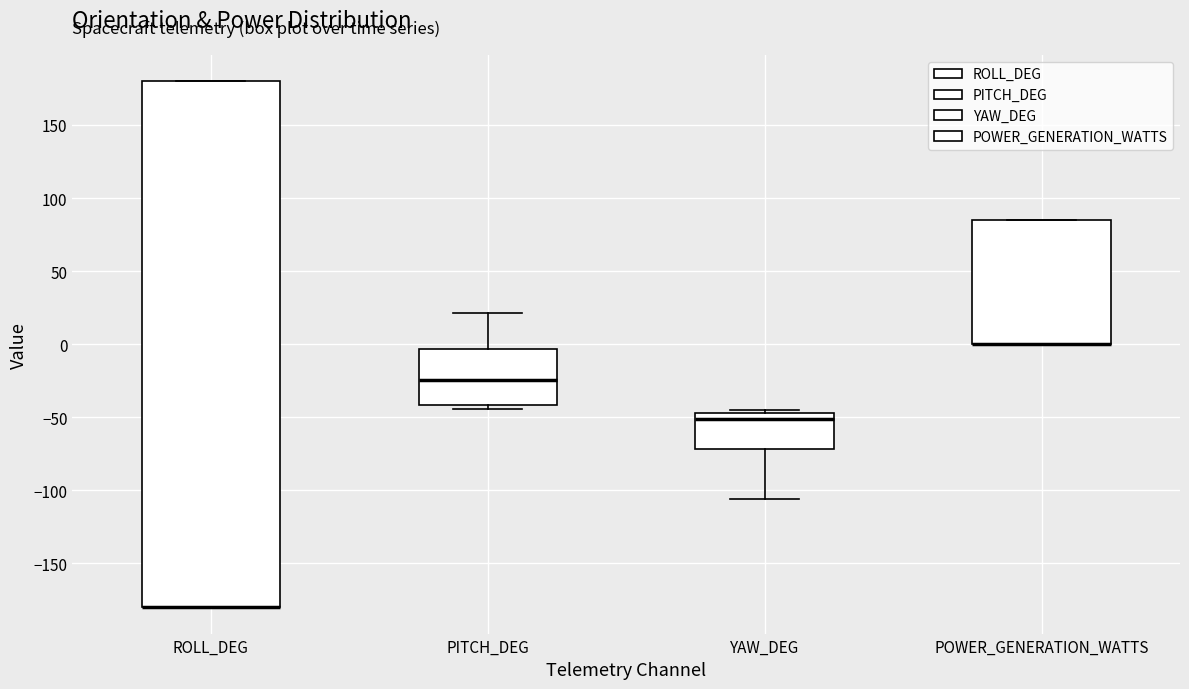

Which box is the tallest, from its lower edge to its upper edge?

ROLL_DEG